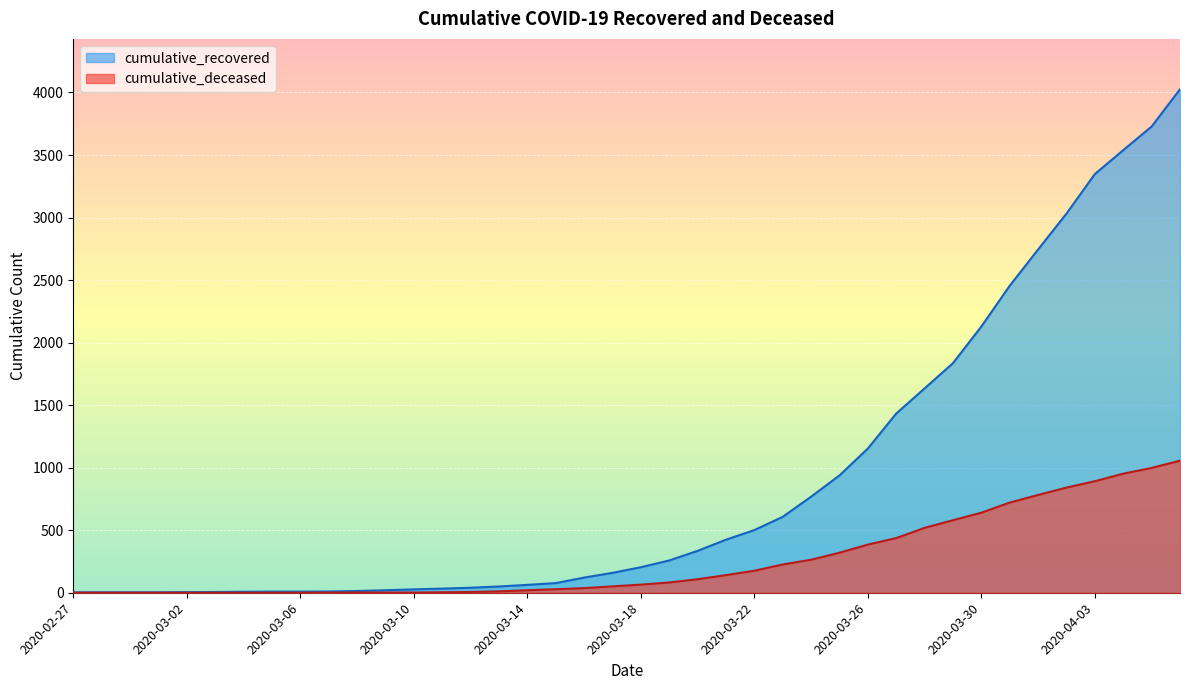

How many series are shown in this chart?

2